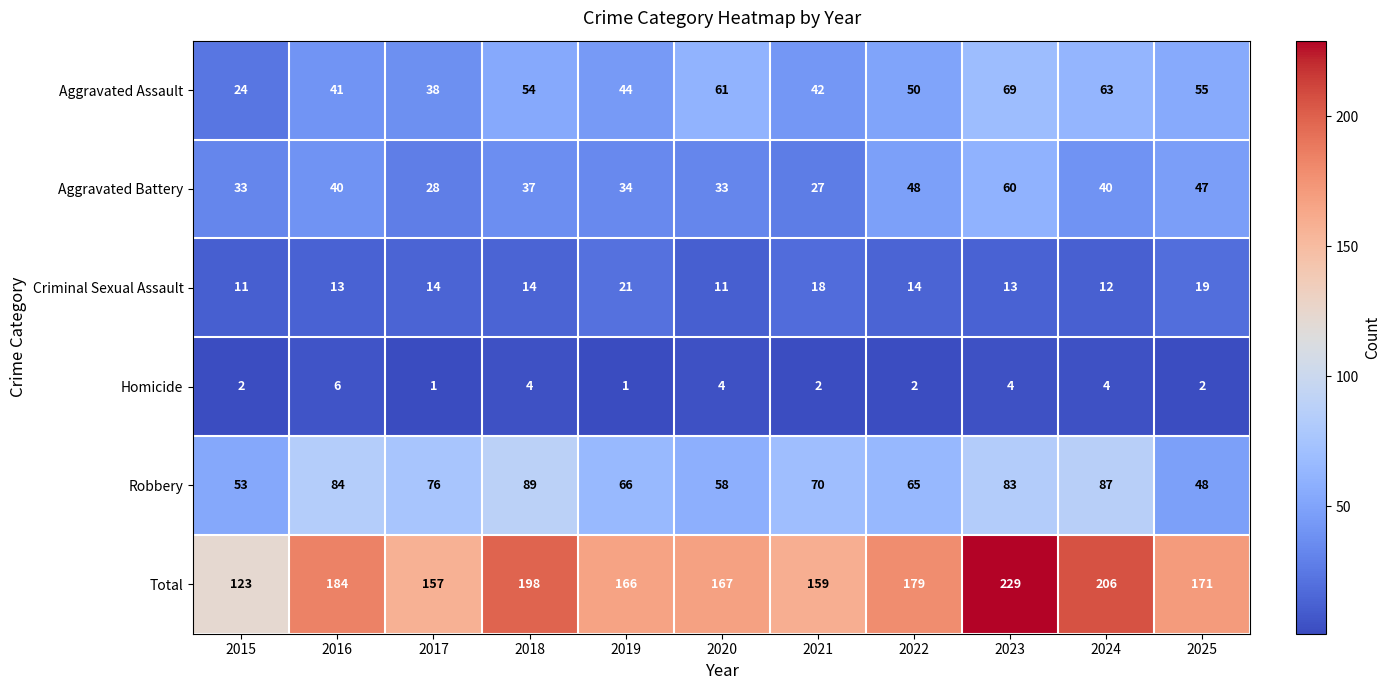

The Criminal Sexual Assault series shows 14 at 2018. True or false?

True